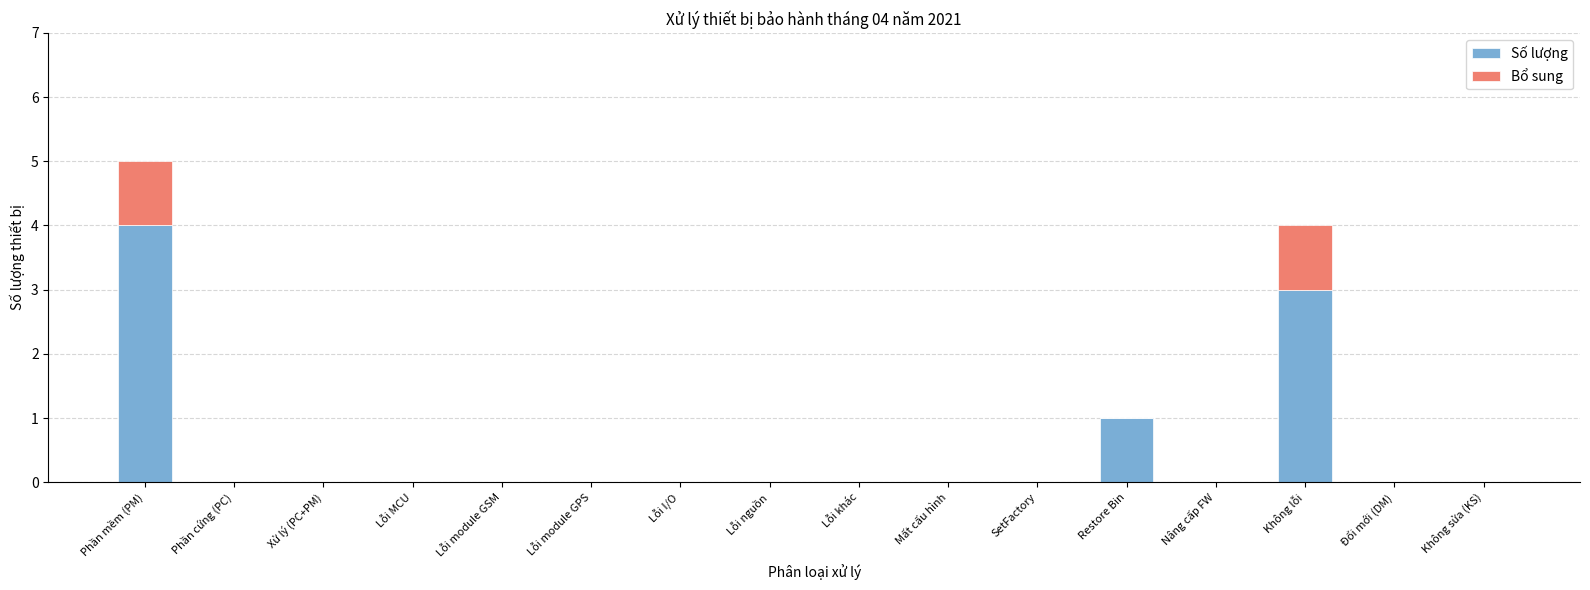

At which category is the sum across all series the highest?

Phần mềm (PM)